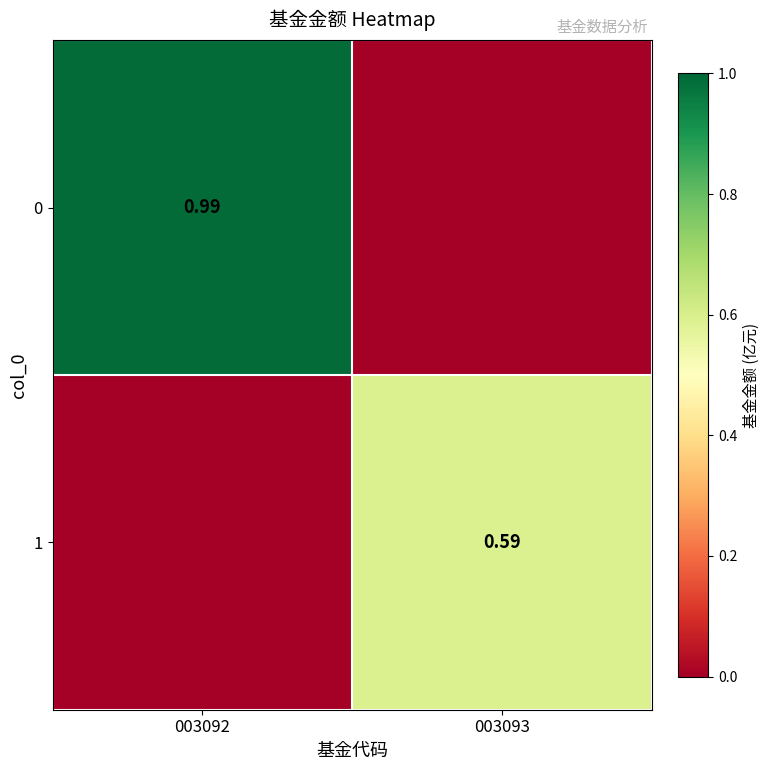

What is the approximate value of 1 at 003093?

0.6